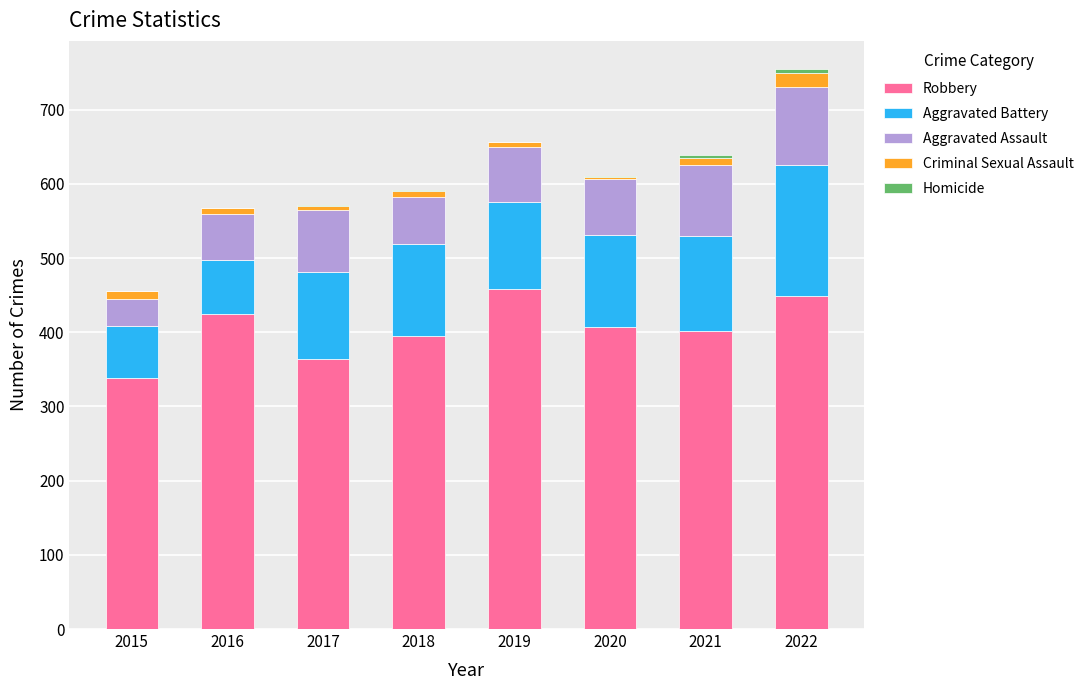

At which category is the sum across all series the highest?

2022